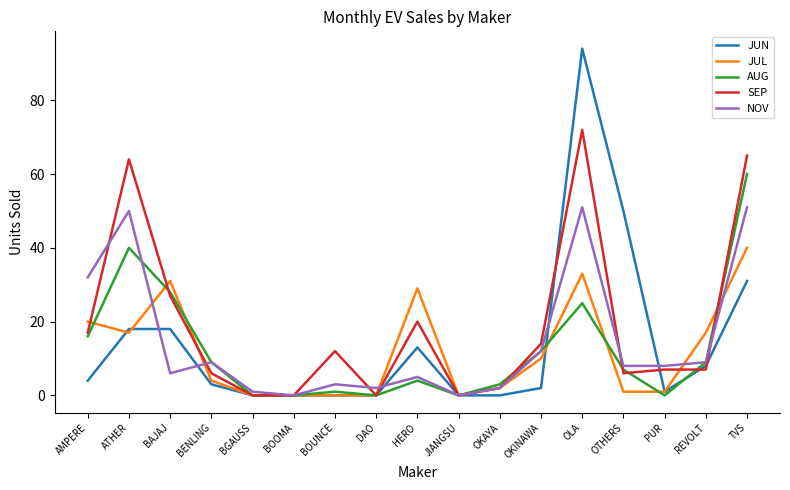

Which series has the largest total across all categories?

SEP